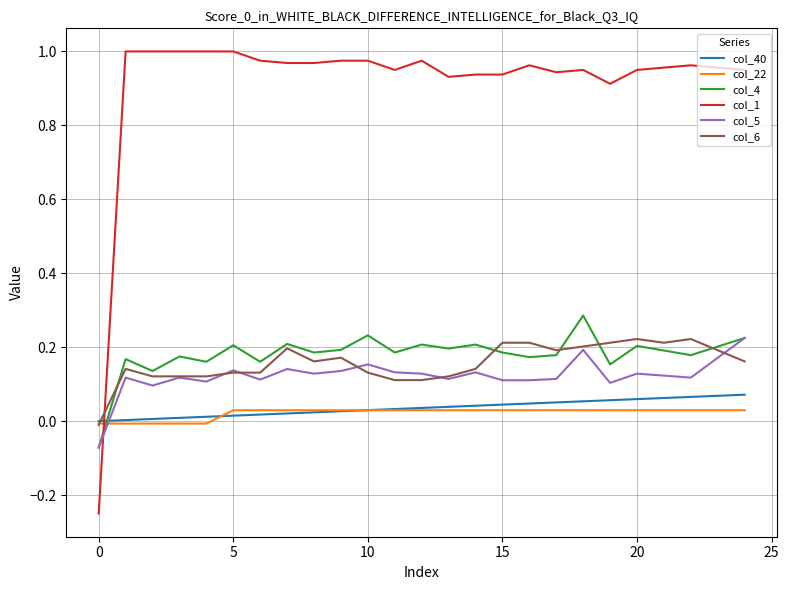

After their last crossing, which series has the higher values: col_1 or col_5?

col_1